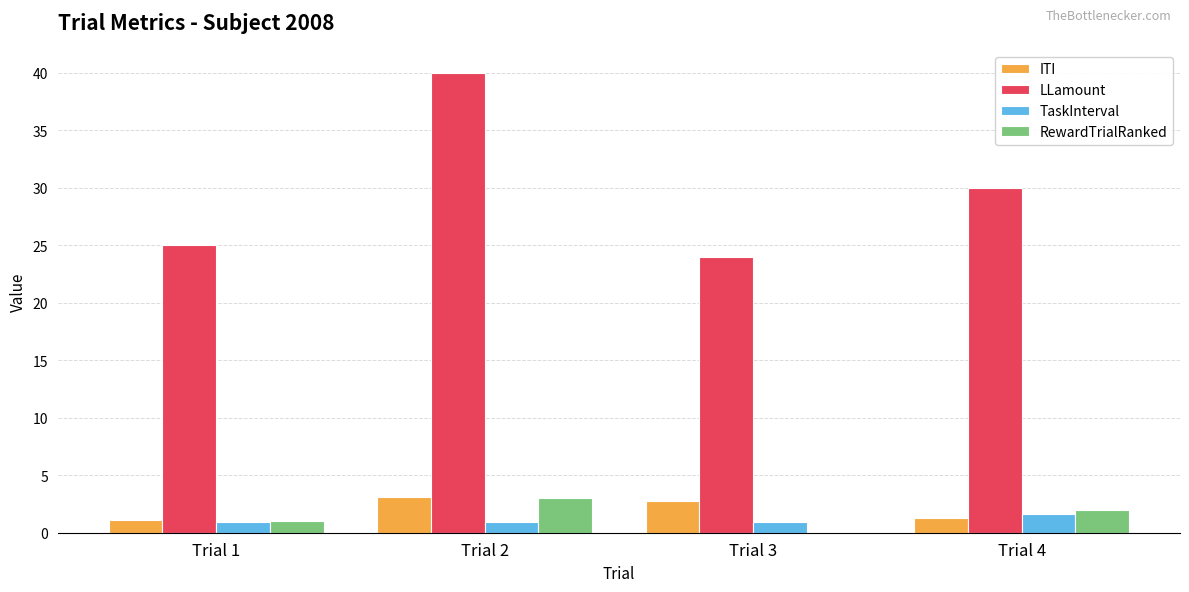

The value of LLamount at Trial 3 is 24.0. True or false?

True